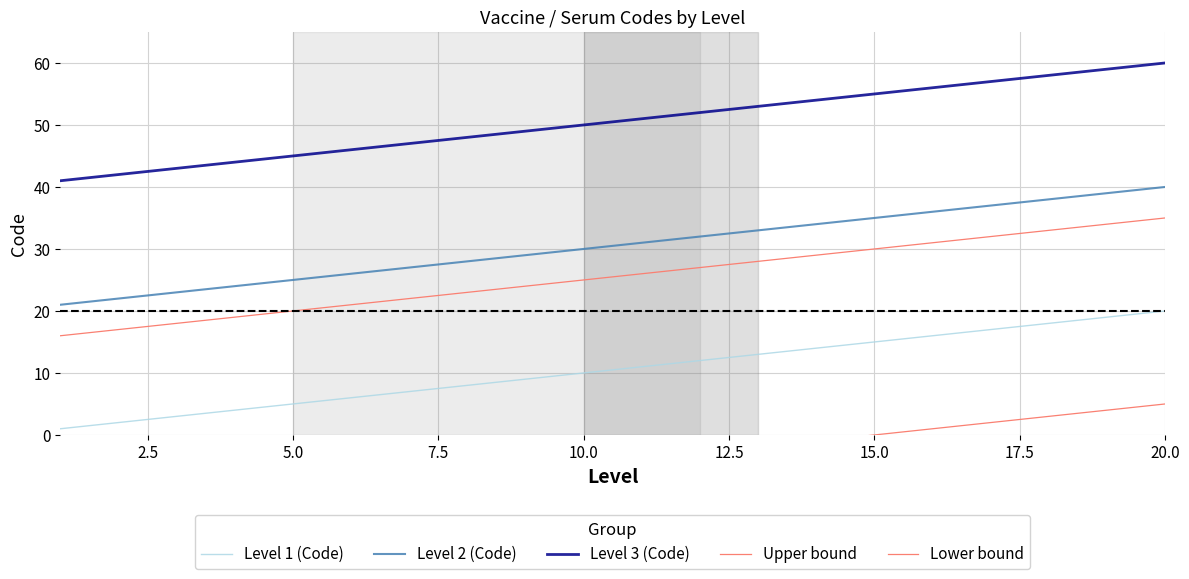

Is it true that Level 3 (Code) equals 84 at 17.5?

False